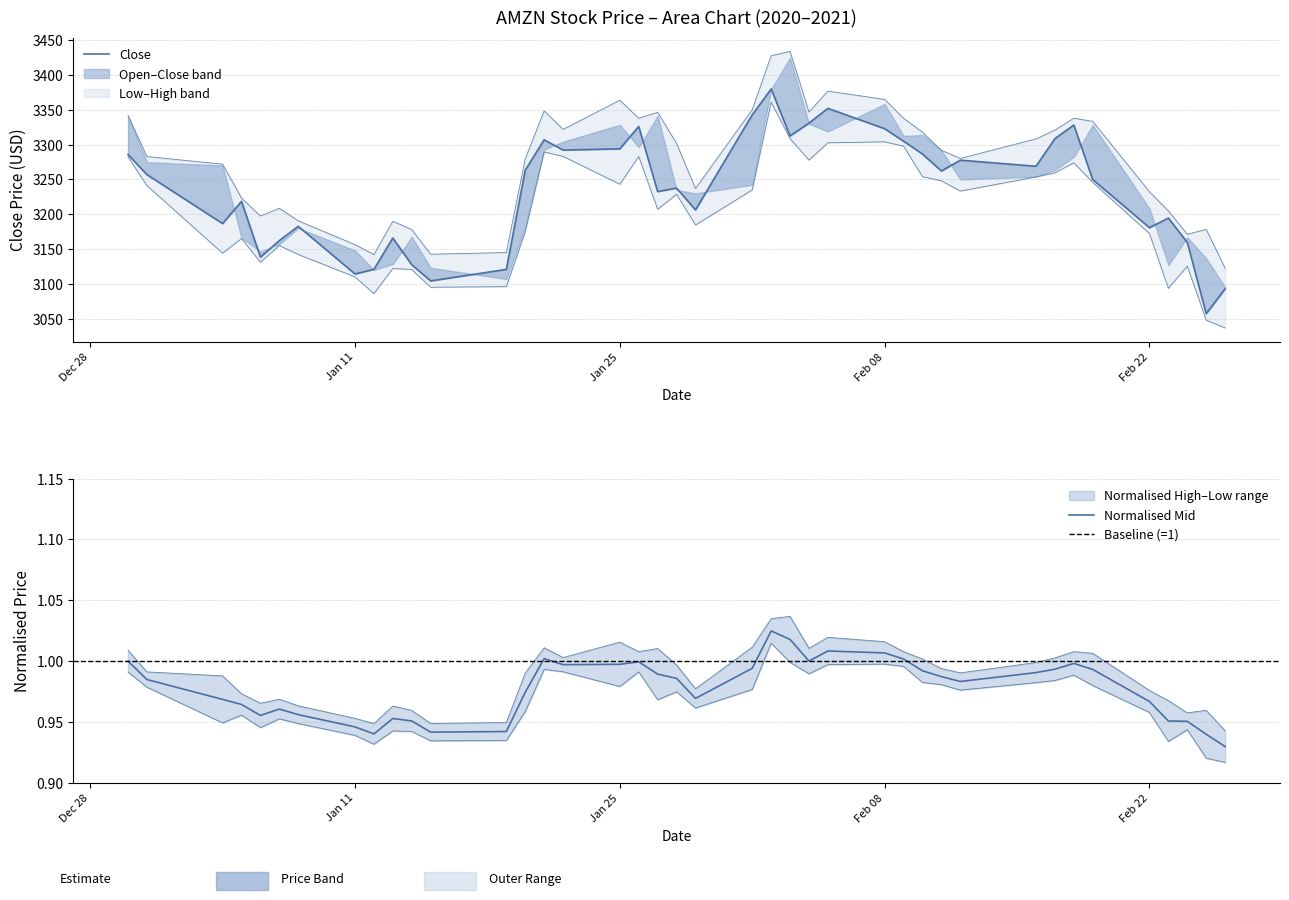

Is it true that Close equals 5549.4 at 29?

False